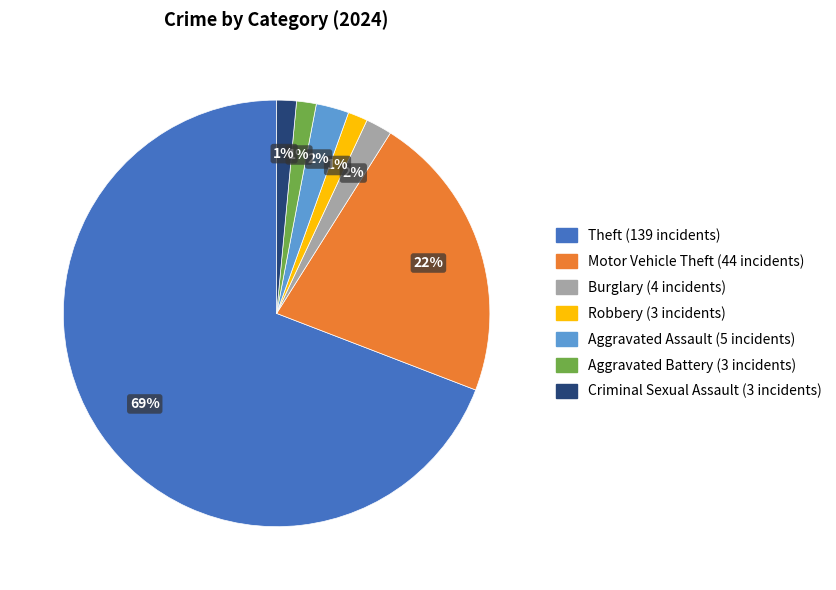

Is there any slice that represents more than half of the pie?

Yes